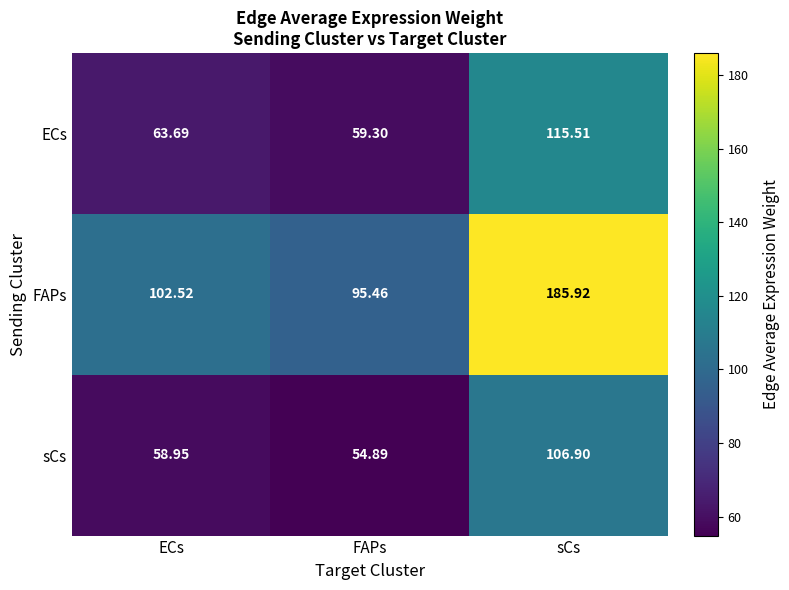

Which category has the highest value in the ECs series?

sCs